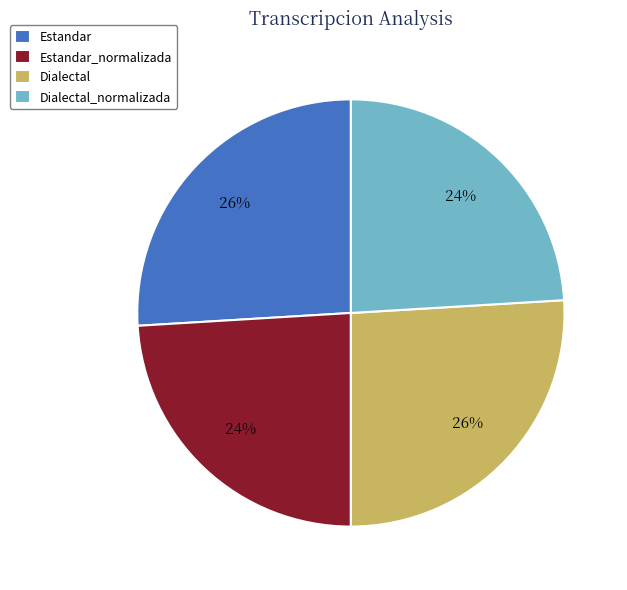

Does Estandar_normalizada represent more than half of the total?

No